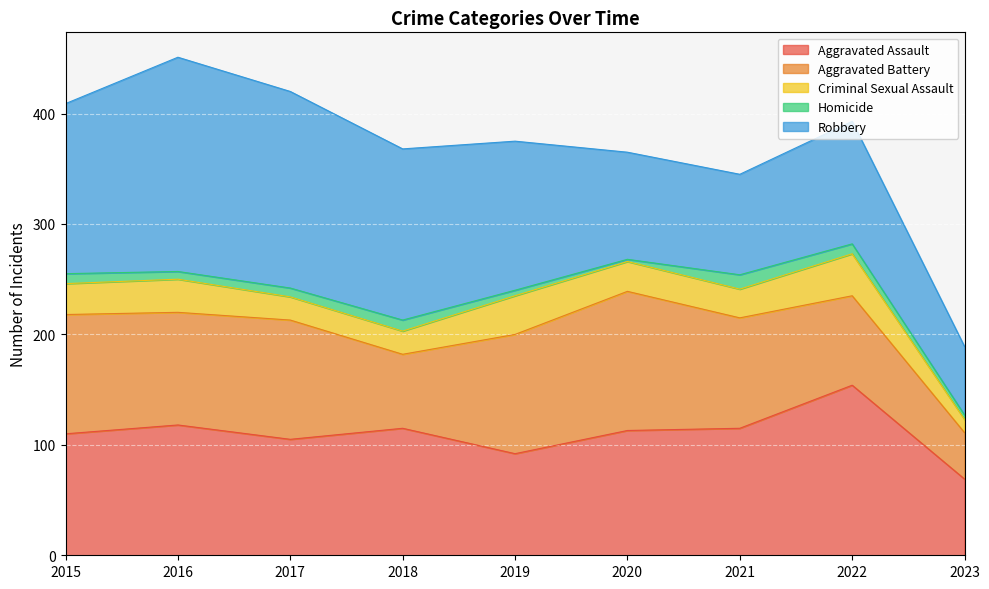

How many categories are shown in the chart?

9